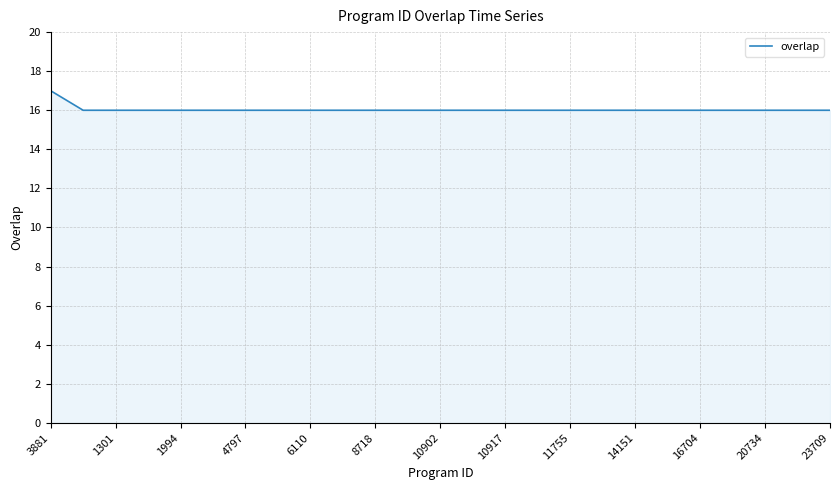

What is the minimum value shown in the chart?

16